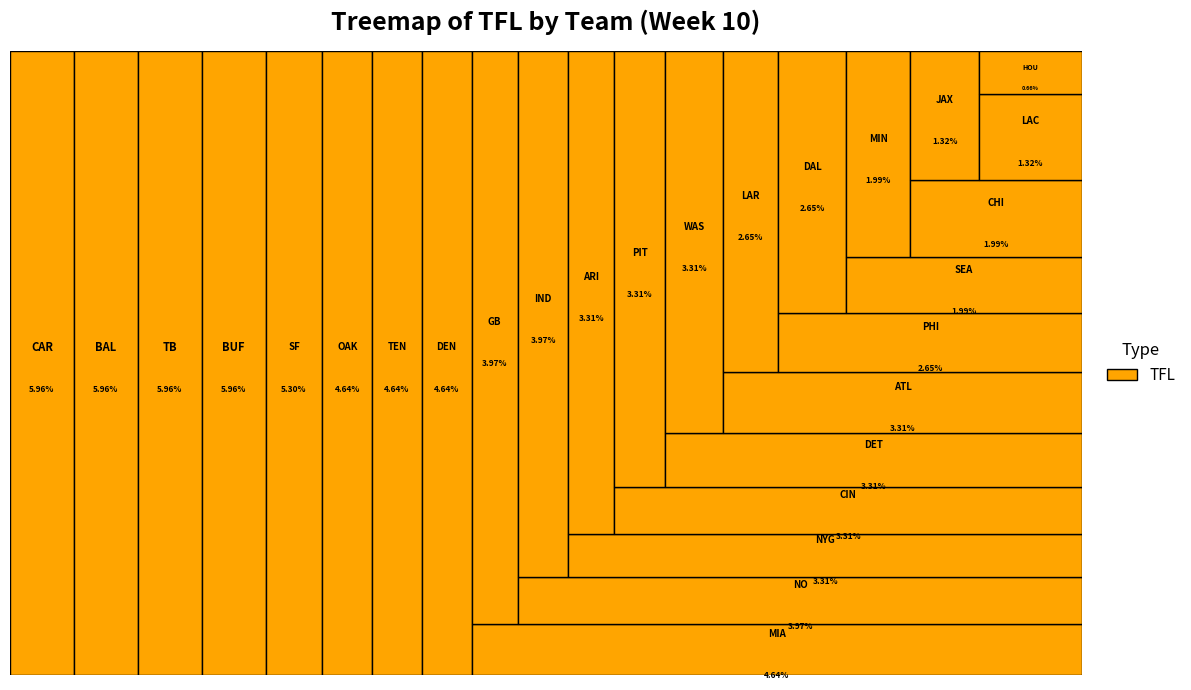

To the nearest percent, what portion does LAR represent?

3%